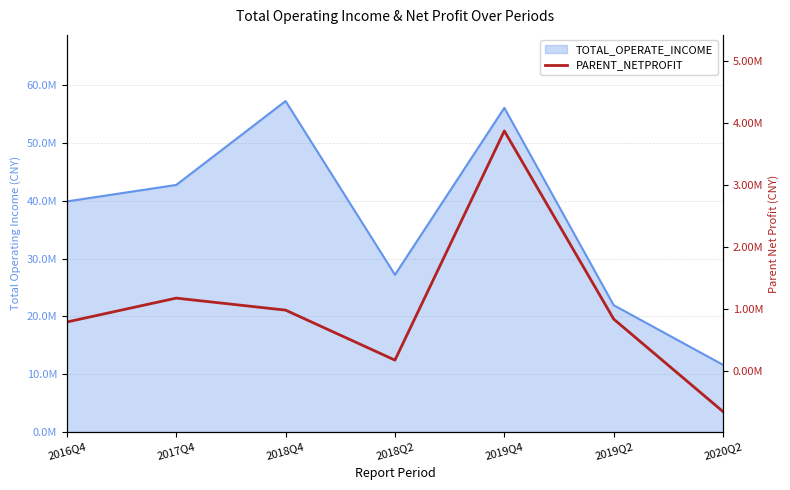

What position from the right is 2019Q4?

3